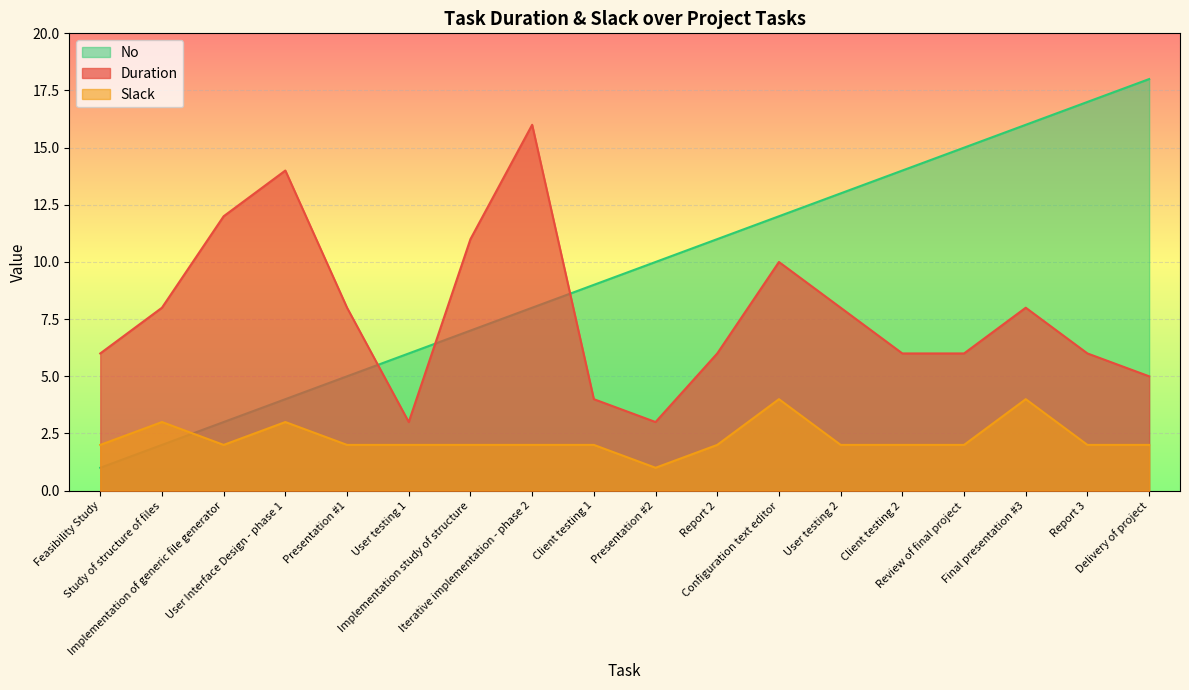

Reading left to right, transcribe all the data shown in this chart.

Duration: Feasibility Study=6	Study of structure of files=8	Implementation of generic file generator=12	User Interface Design - phase 1=14	Presentation #1=8	User testing 1=3	Implementation study of structure=11	Iterative implementation - phase 2=16	Client testing 1=4	Presentation #2=3	Report 2=6	Configuration text editor=10	User testing 2=8	Client testing 2=6	Review of final project=6	Final presentation #3=8	Report 3=6	Delivery of project=5
Slack: Feasibility Study=2	Study of structure of files=3	Implementation of generic file generator=2	User Interface Design - phase 1=3	Presentation #1=2	User testing 1=2	Implementation study of structure=2	Iterative implementation - phase 2=2	Client testing 1=2	Presentation #2=1	Report 2=2	Configuration text editor=4	User testing 2=2	Client testing 2=2	Review of final project=2	Final presentation #3=4	Report 3=2	Delivery of project=2
No: Feasibility Study=1	Study of structure of files=2	Implementation of generic file generator=3	User Interface Design - phase 1=4	Presentation #1=5	User testing 1=6	Implementation study of structure=7	Iterative implementation - phase 2=8	Client testing 1=9	Presentation #2=10	Report 2=11	Configuration text editor=12	User testing 2=13	Client testing 2=14	Review of final project=15	Final presentation #3=16	Report 3=17	Delivery of project=18